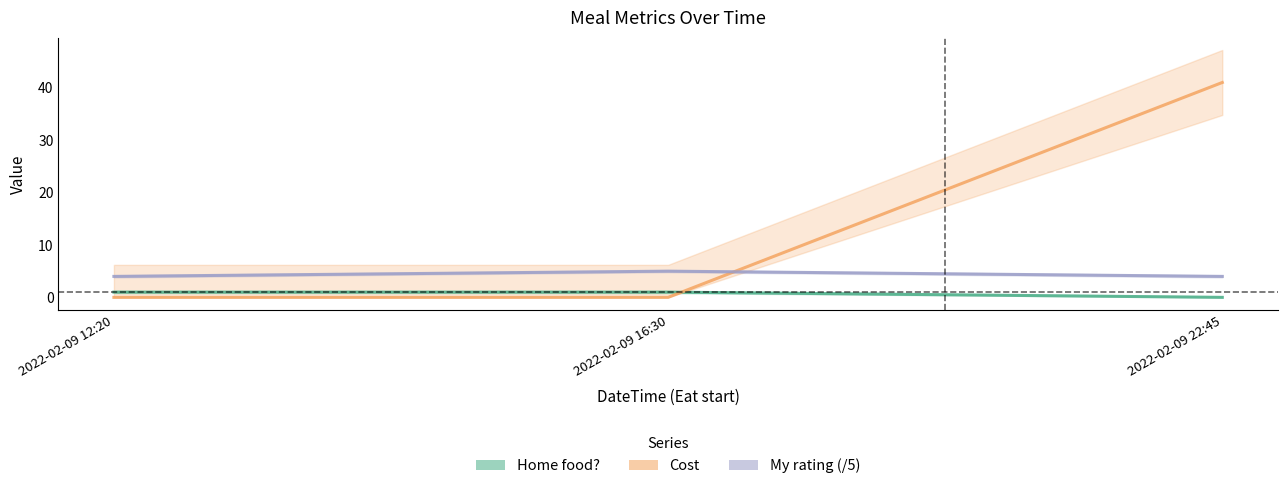

Reading right to left, what are all the values shown in this chart?

Home food?: 2022-02-09 22:45=0	2022-02-09 16:30=1	2022-02-09 12:20=1
Cost: 2022-02-09 22:45=41	2022-02-09 16:30=0	2022-02-09 12:20=0
My rating (/5): 2022-02-09 22:45=4	2022-02-09 16:30=5	2022-02-09 12:20=4